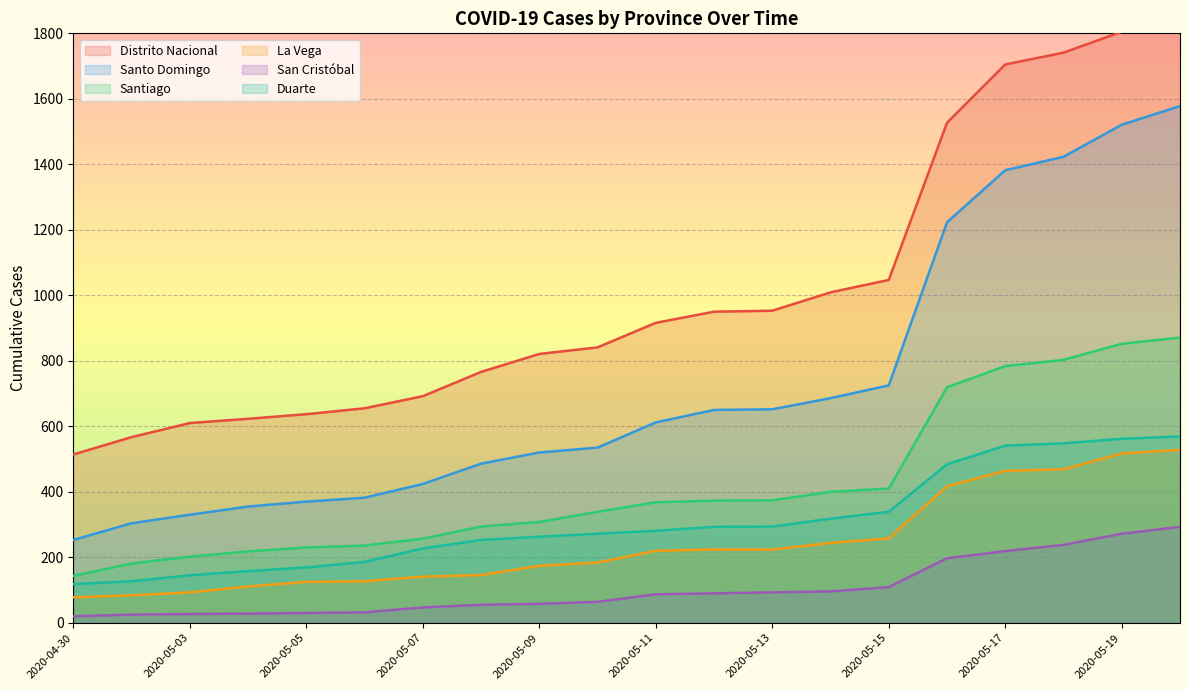

True or false: Duarte has more than 0 points higher than both neighbors.

False